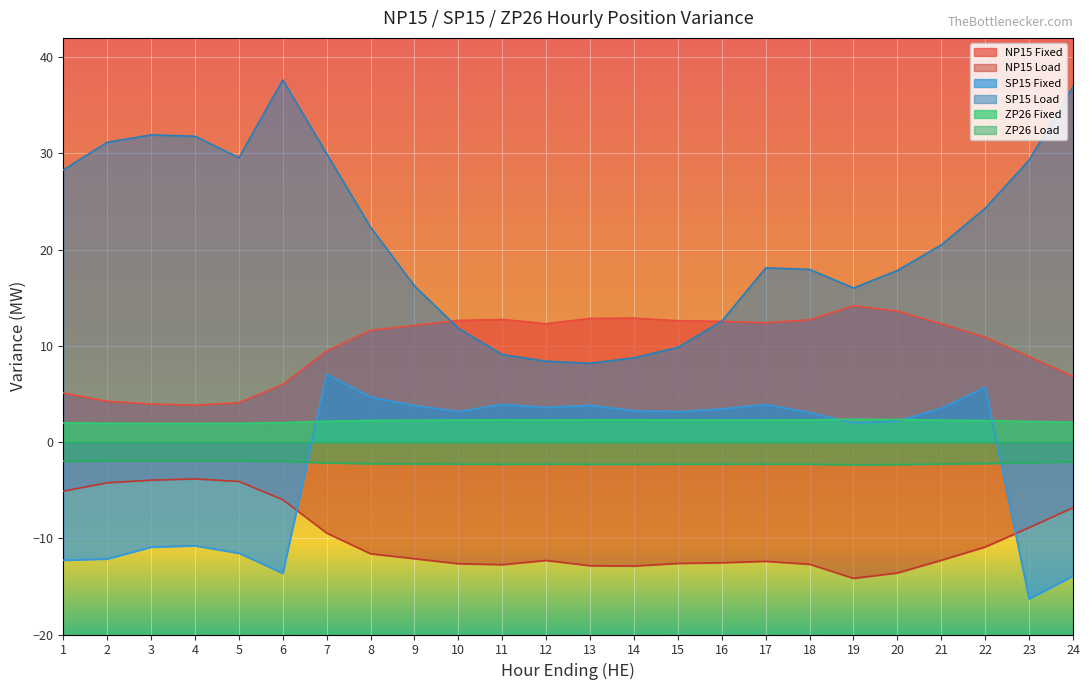

True or false: NP15 Load and NP15 Fixed cross at least once.

False